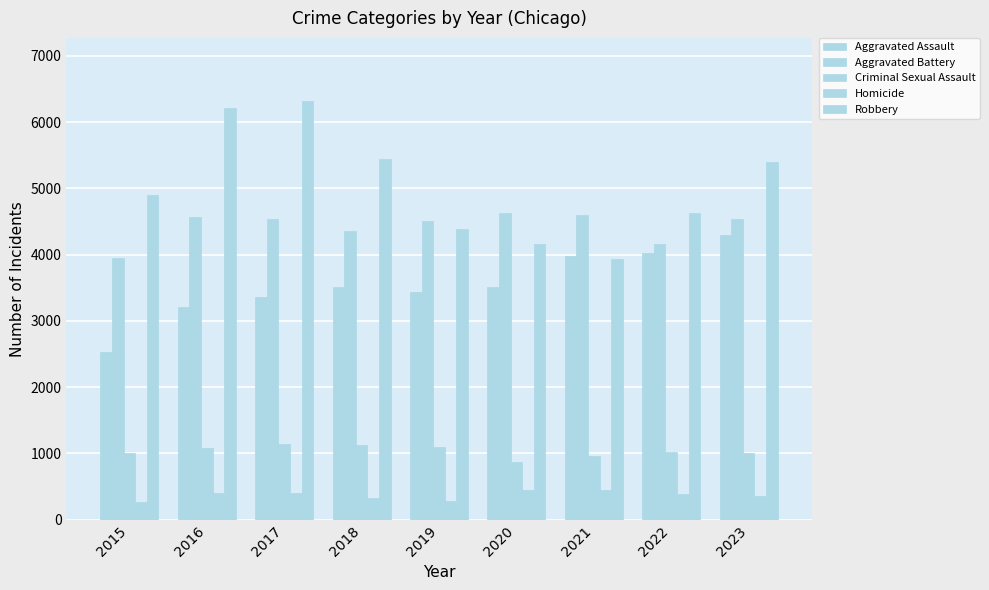

What is the average value of the Robbery series?

5043